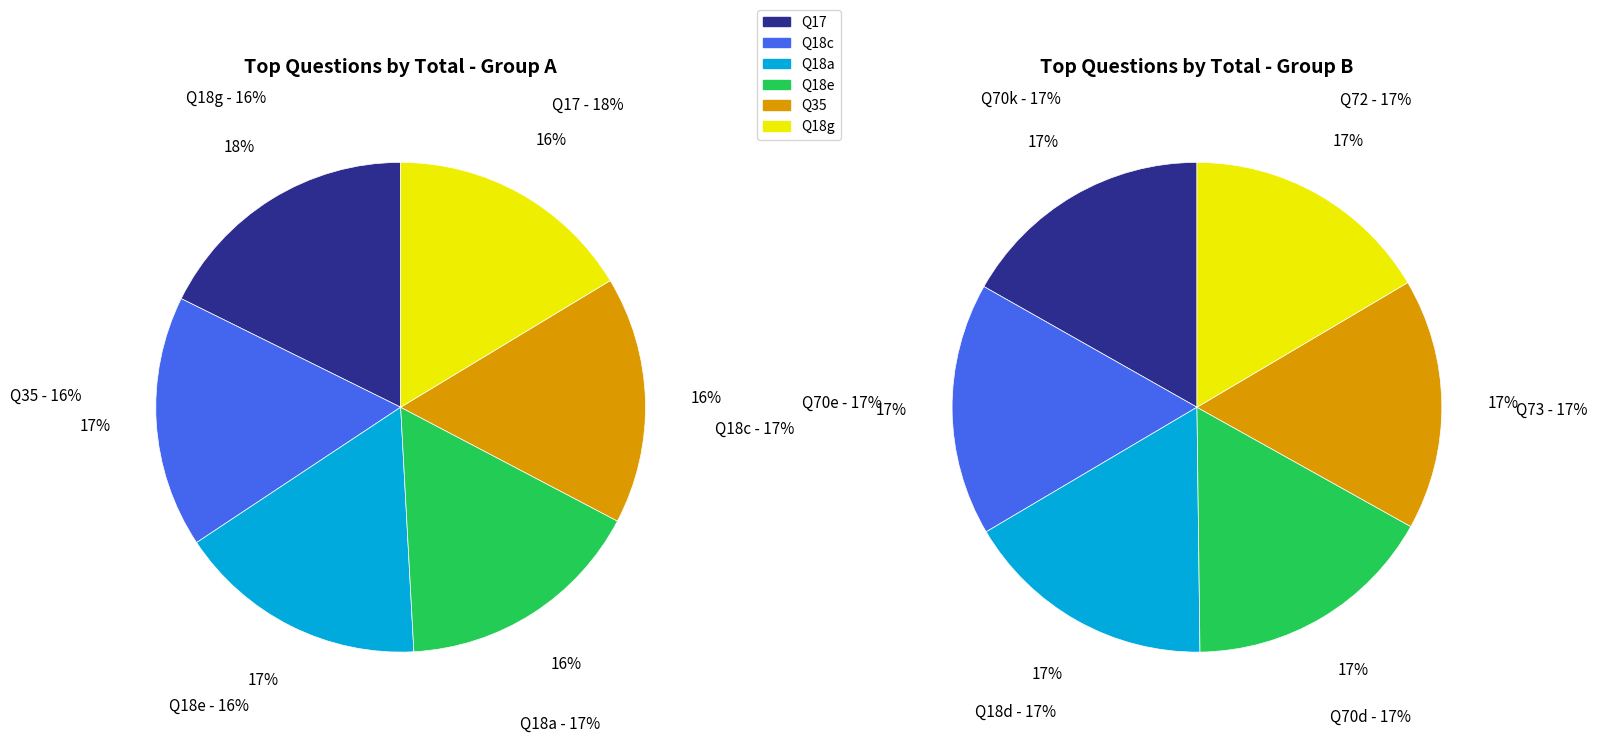

Which has a higher value, Q18a or Q35?

Q18a